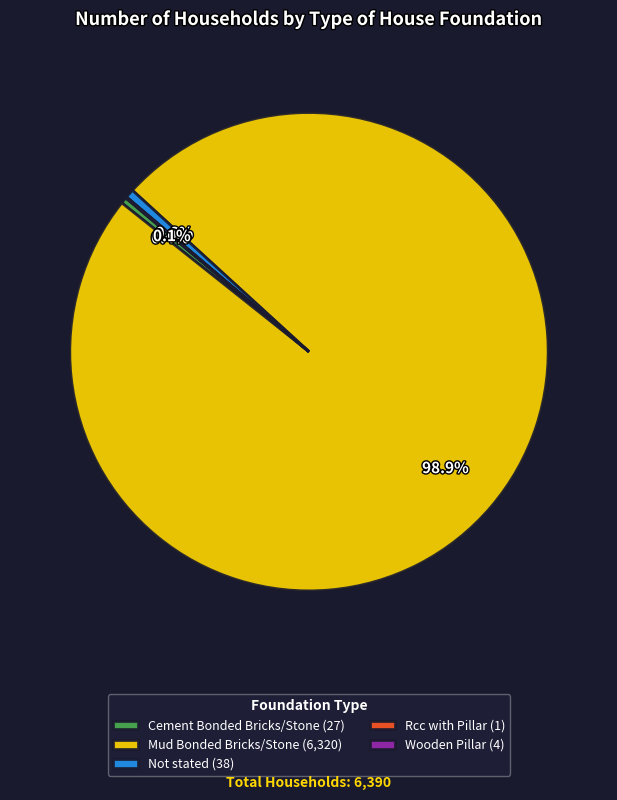

To the nearest percent, what is the difference between the largest and smallest slice percentages?

99%